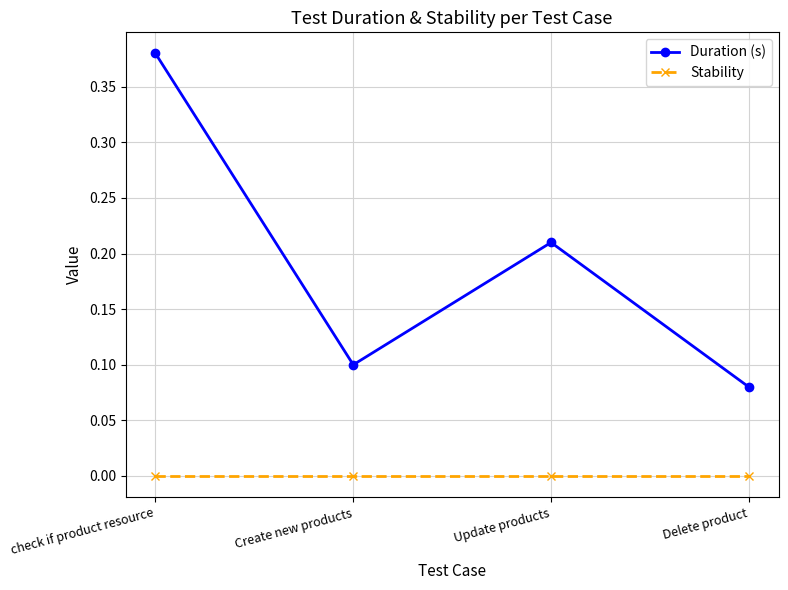

Which series changed the most between check if product resource and Update products?

Duration (s)